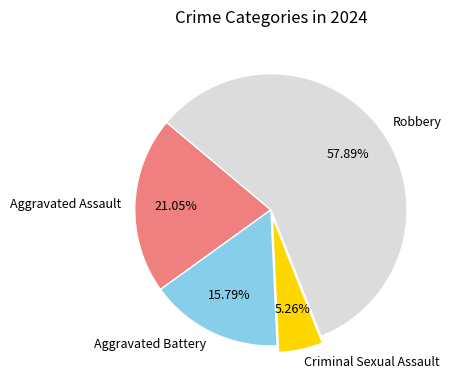

The Criminal Sexual Assault slice represents 5% of the pie. True or false?

True